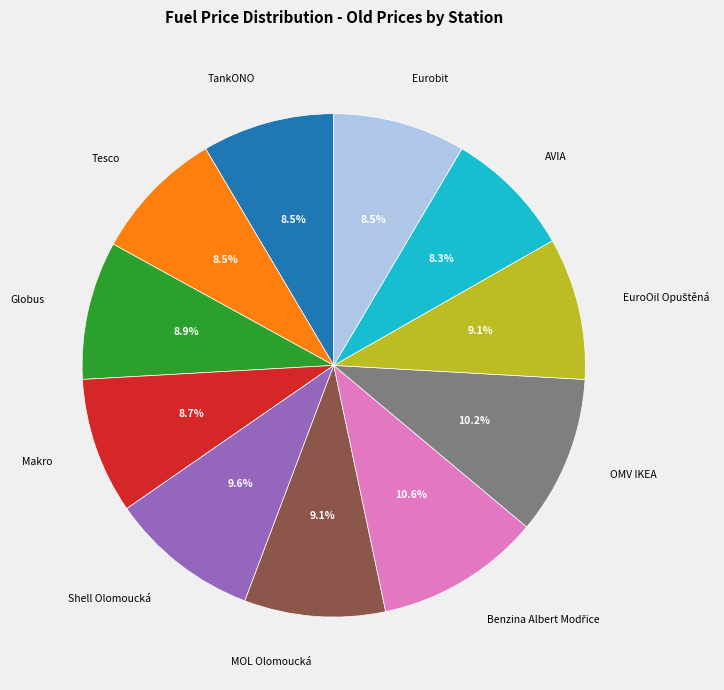

Count the number of slices in the pie.

11